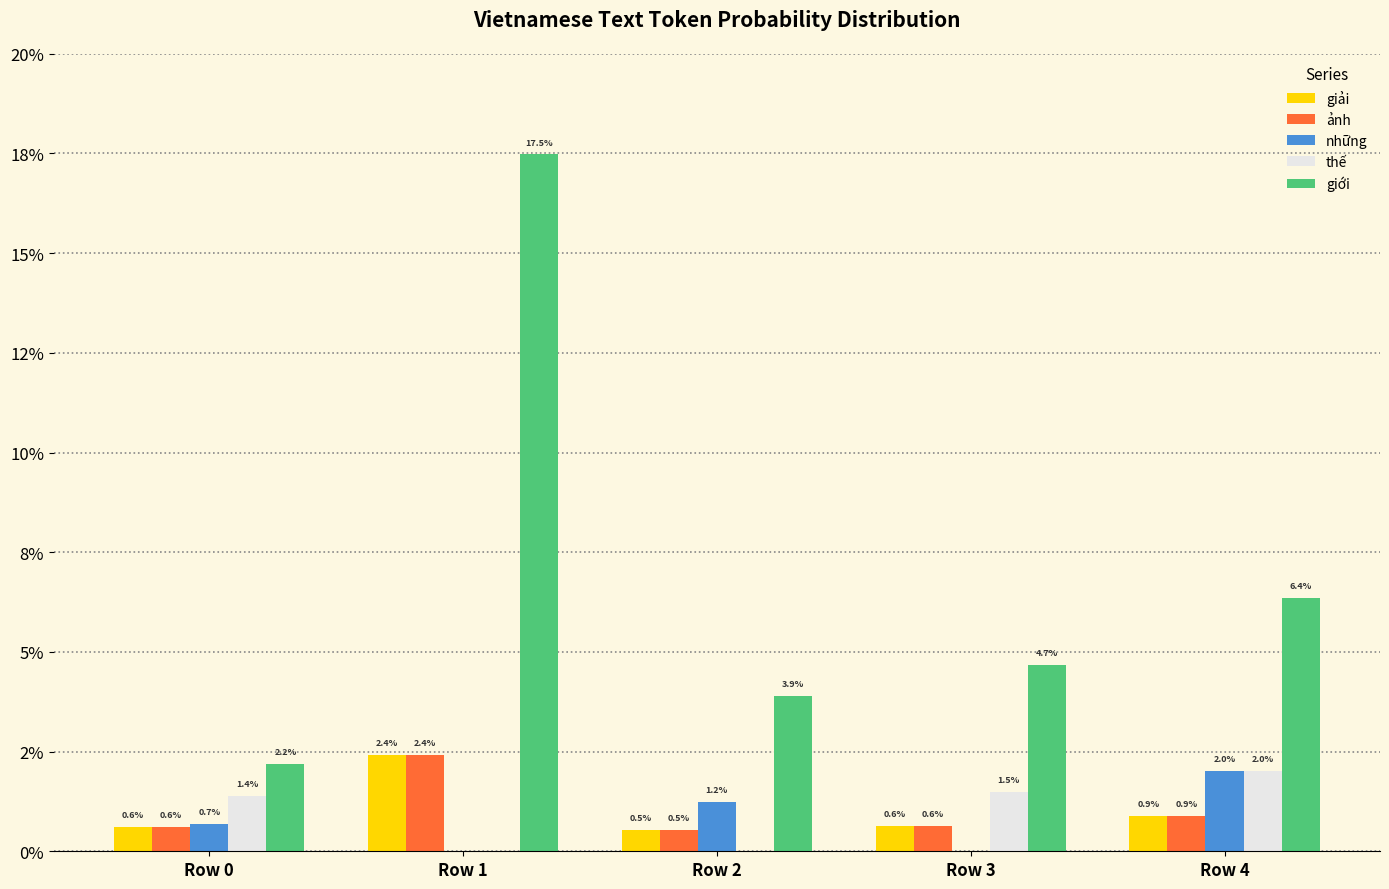

True or false: giới has a value of 0.1 at Row 1.

False